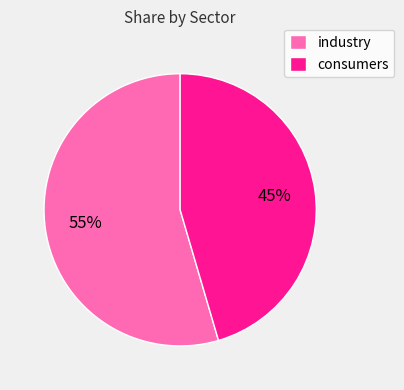

Which category has the smallest portion of the pie?

consumers